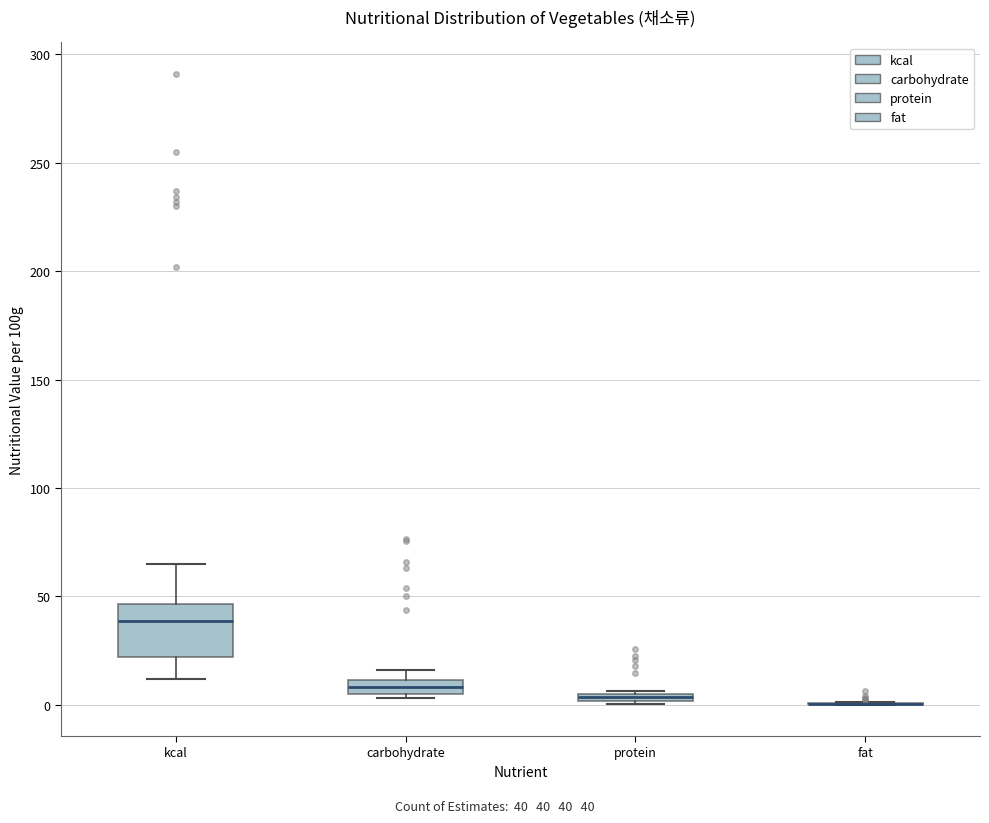

Comparing the boxes themselves (not the whiskers), which one is the tallest?

kcal